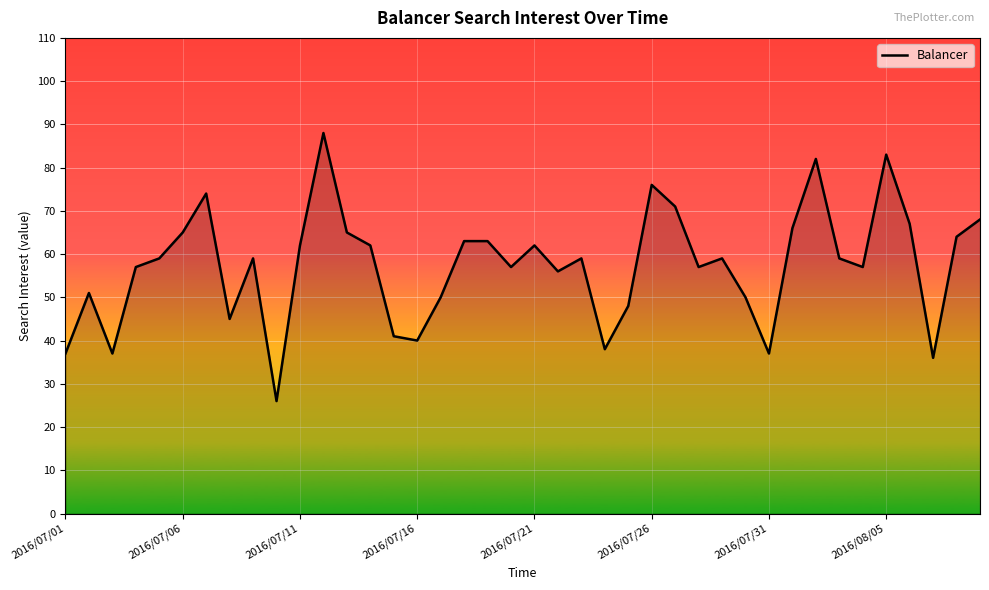

What is the difference between the maximum and minimum values?

62